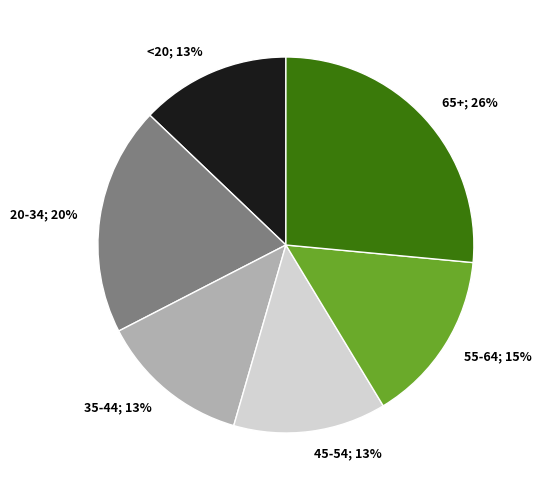

Does any single category account for the majority?

No